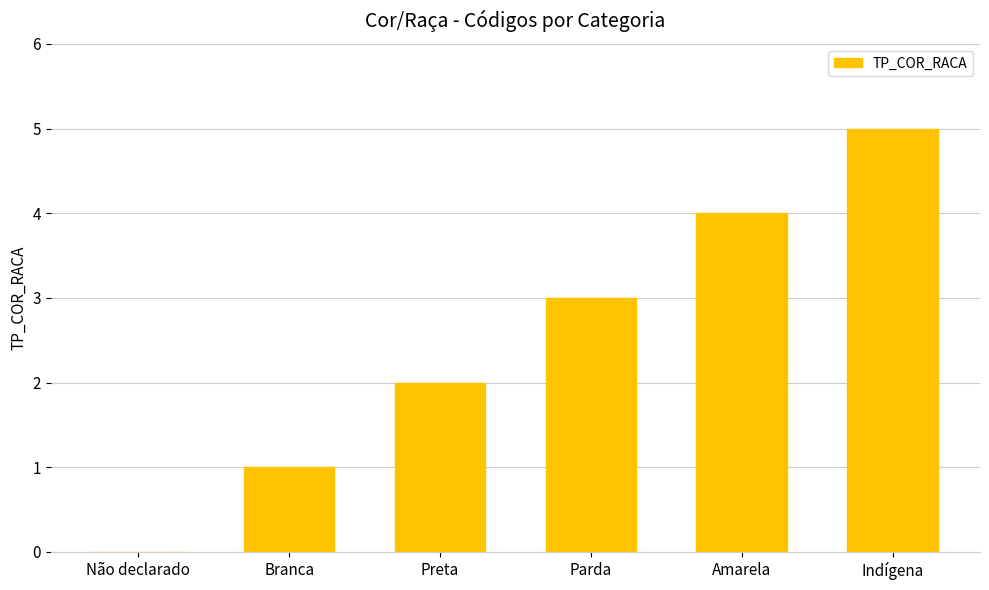

Which category has the highest value across all series?

Indígena